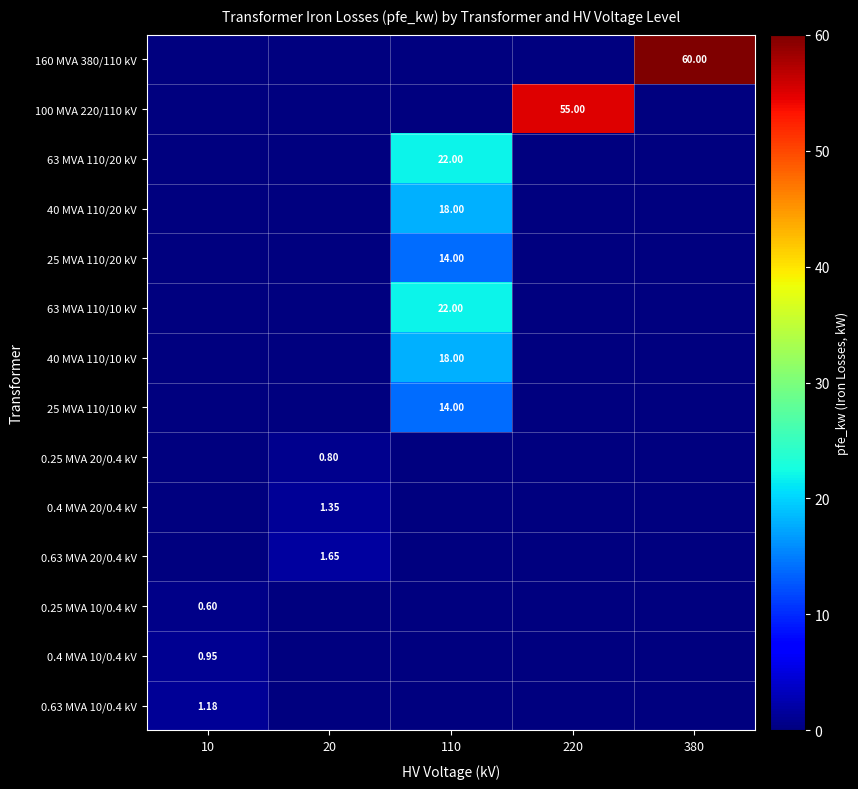

True or false: 25 MVA 110/10 kV has a value of -7.7 at 220.

False